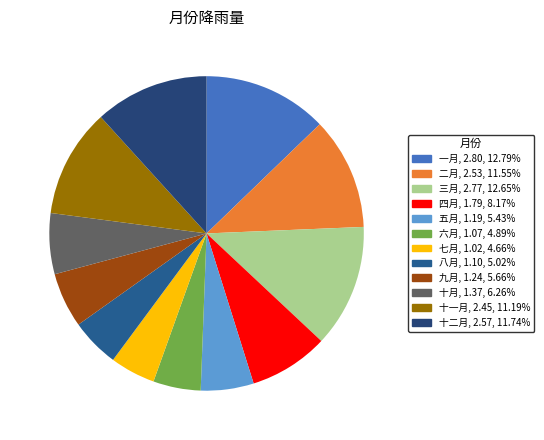

How much of the chart is everything except 六月?

95.1%